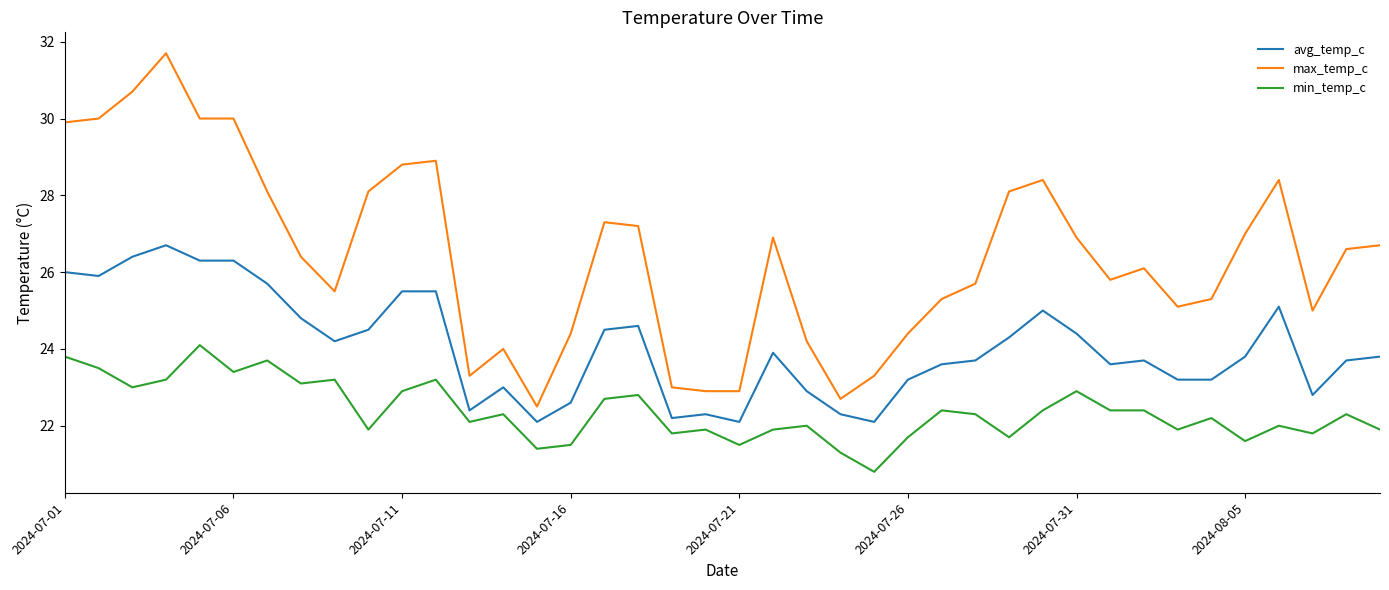

What is the minimum value shown in the chart?

20.8